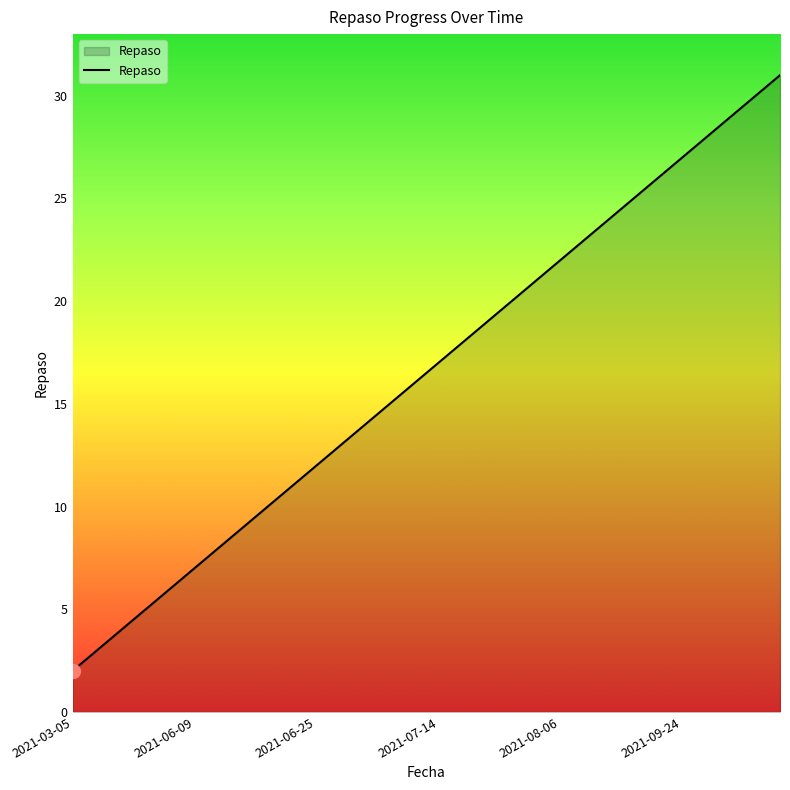

How many lines are shown in the chart?

1